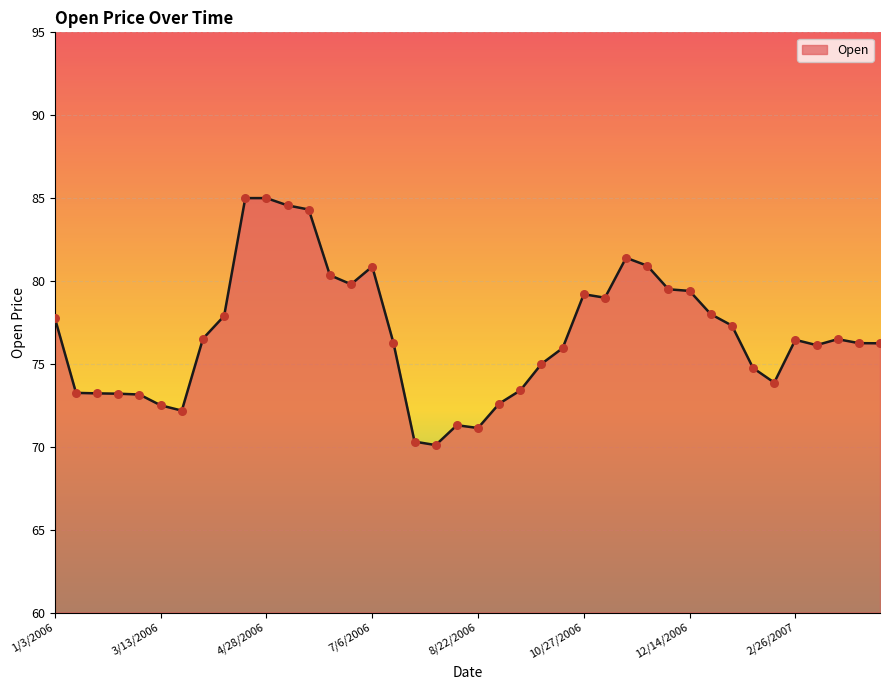

What is the difference between the maximum and minimum values?

14.9